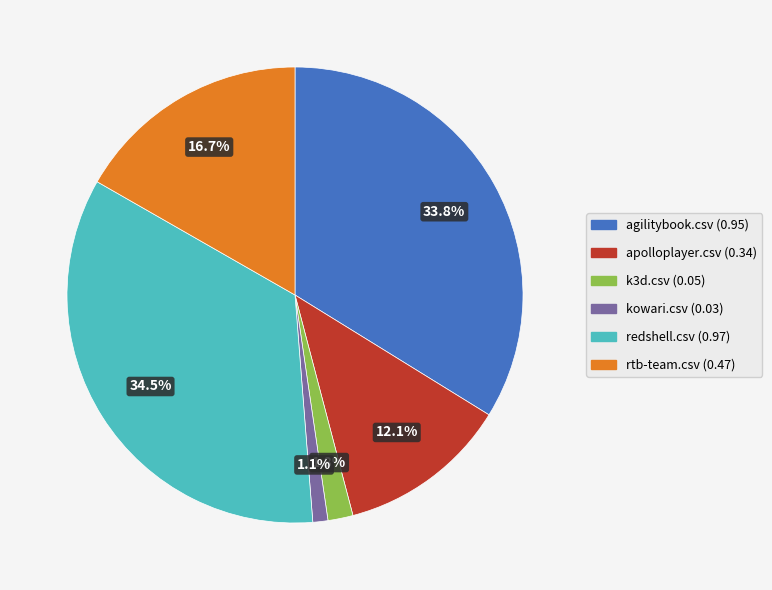

Is there any slice that represents more than half of the pie?

No